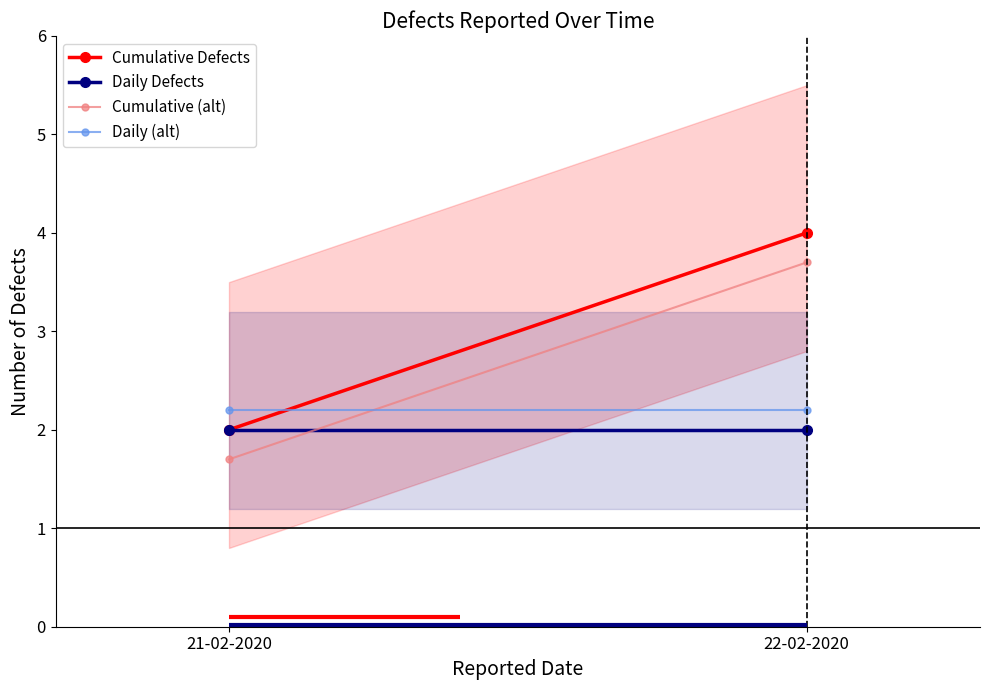

Rank the series by their average value, from highest to lowest.

Cumulative Defects, Cumulative (alt), Daily (alt), Daily Defects